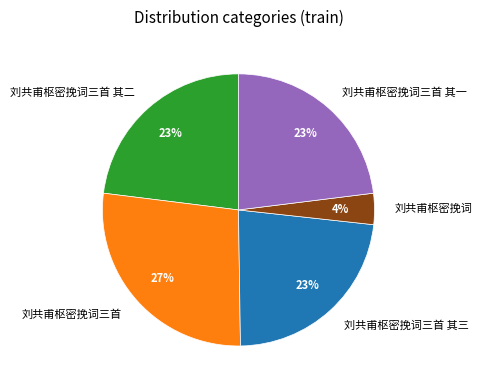

To the nearest percent, what percentage of the pie is 刘共甫枢密挽词三首 其二?

23%